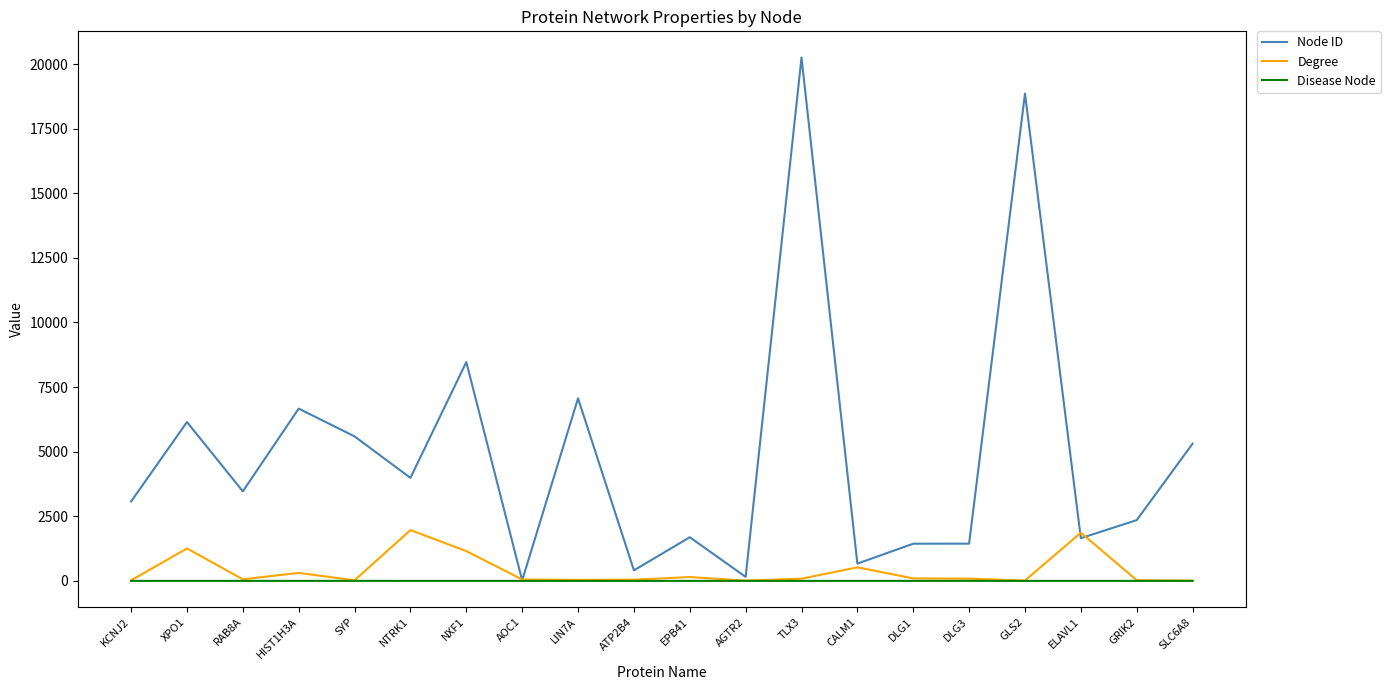

Does the chart have visible grid lines?

No